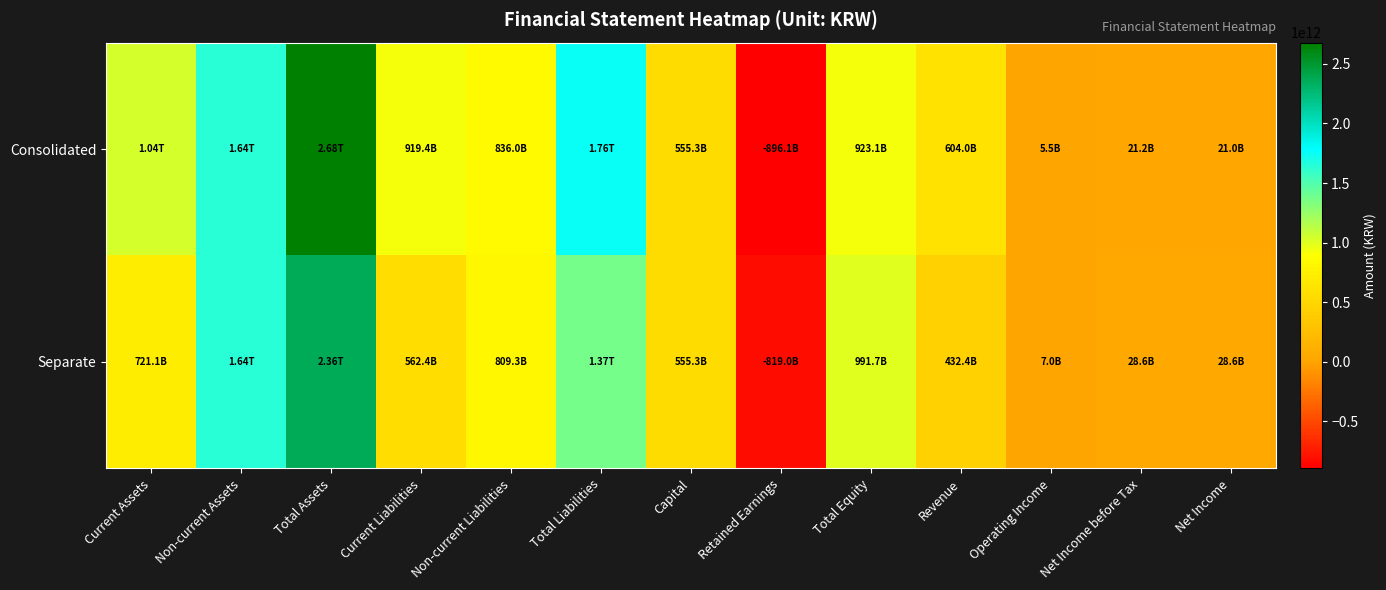

What is the total value across all series at Current Assets?

1760827526275